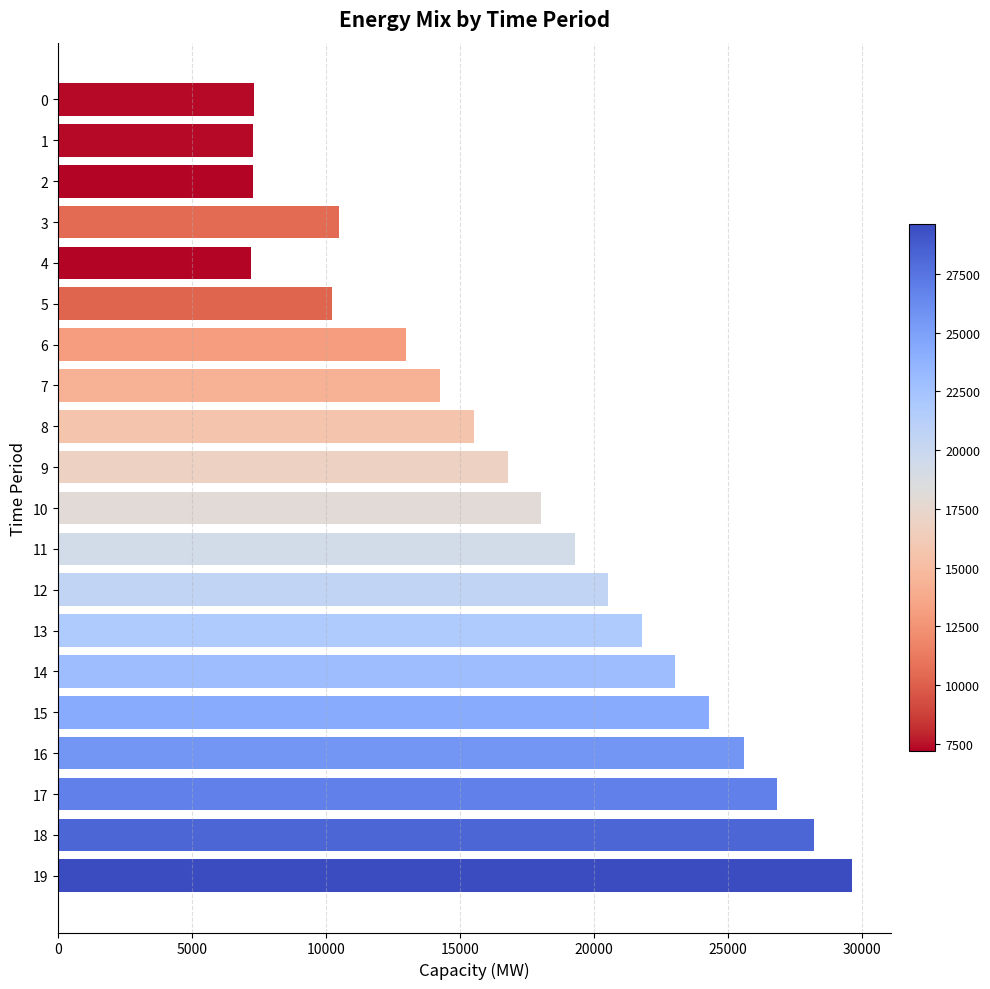

How many bars are there in total?

20